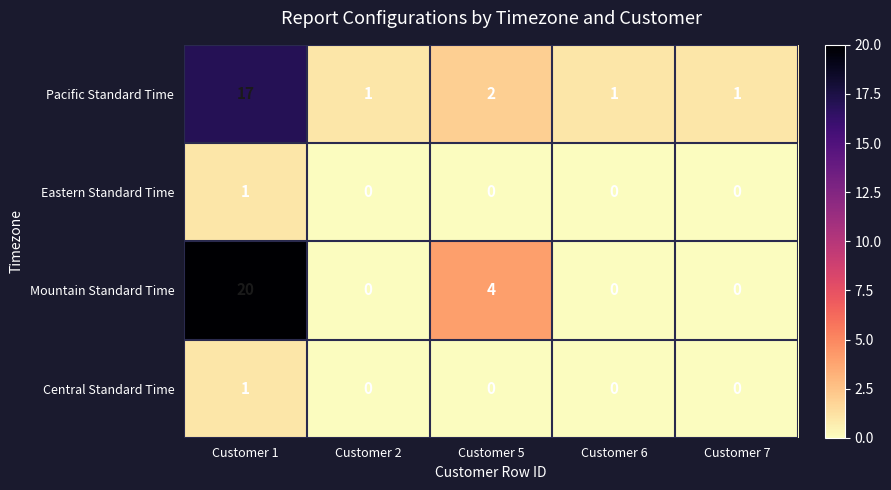

What is the difference between the maximum and second lowest values in the Mountain Standard Time series?

20